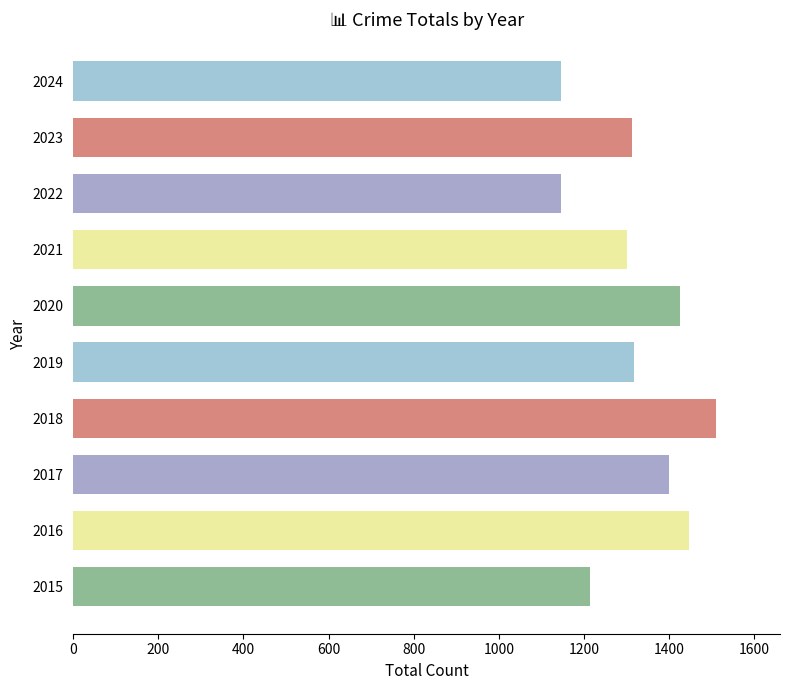

What is the approximate value at 2019?

1318